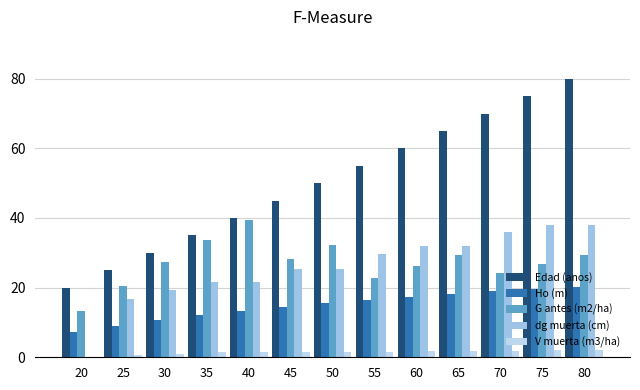

What is the average value of the V muerta (m3/ha) series?

1.4